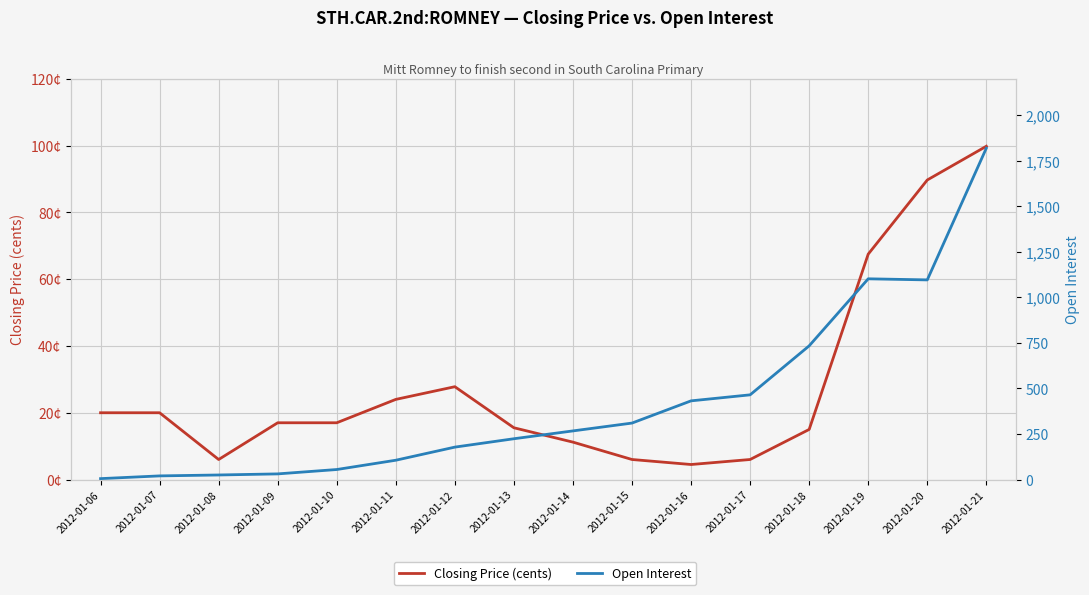

What is the maximum value shown in the chart?

1819.0